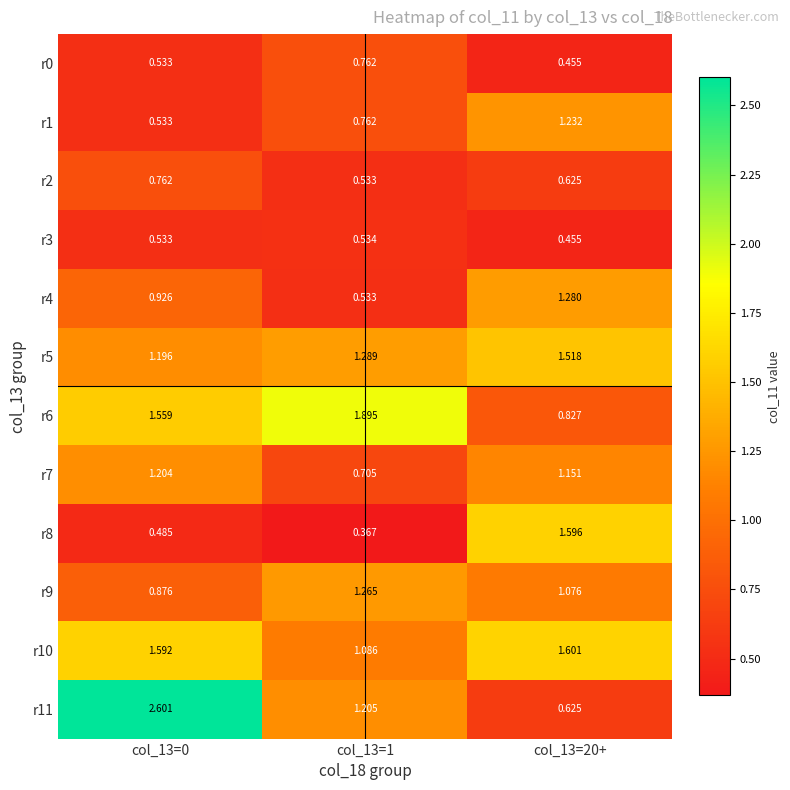

Is the value of r1 at col_13=0 greater than the value of r2 at col_13=0?

No